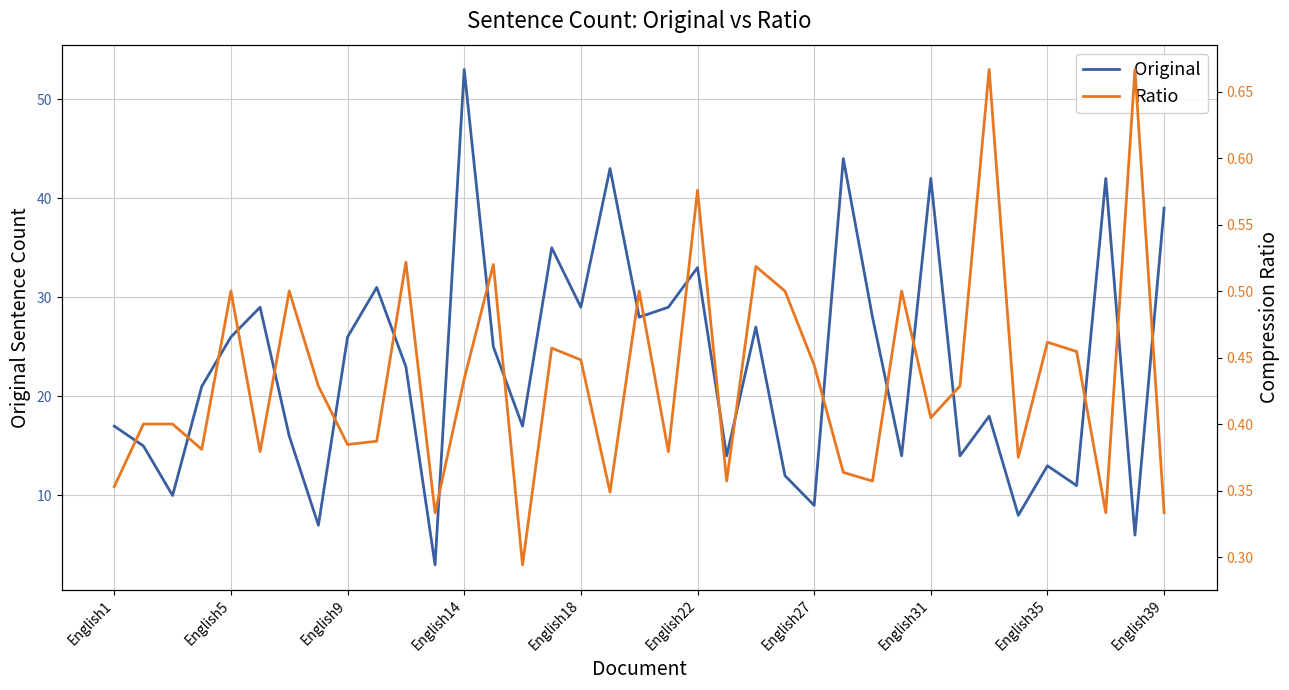

Count the number of categories in the chart.

37